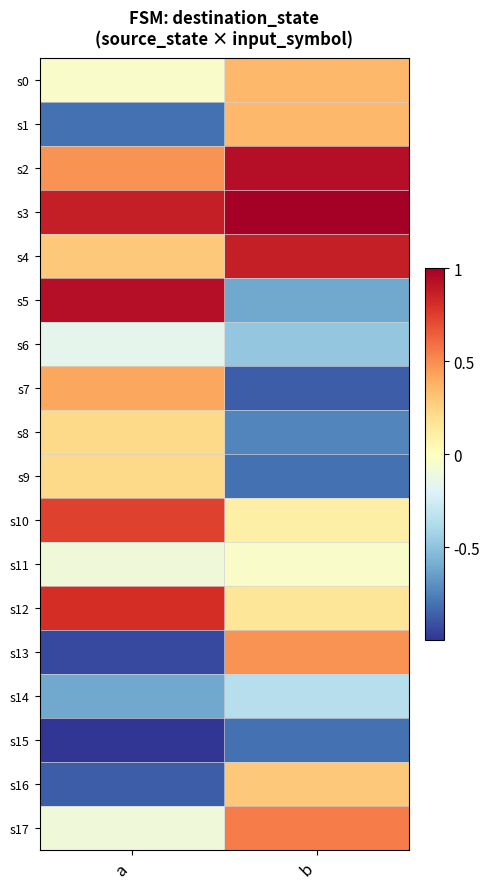

Which label corresponds to the largest value in the chart?

b